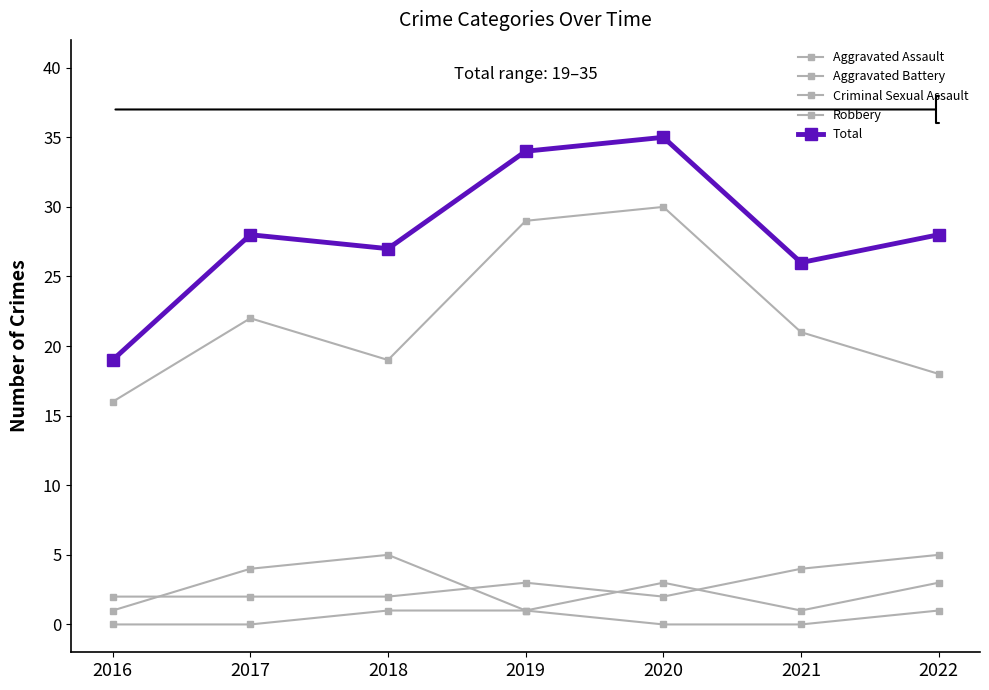

What is the difference between the highest and lowest values at 2020?

35